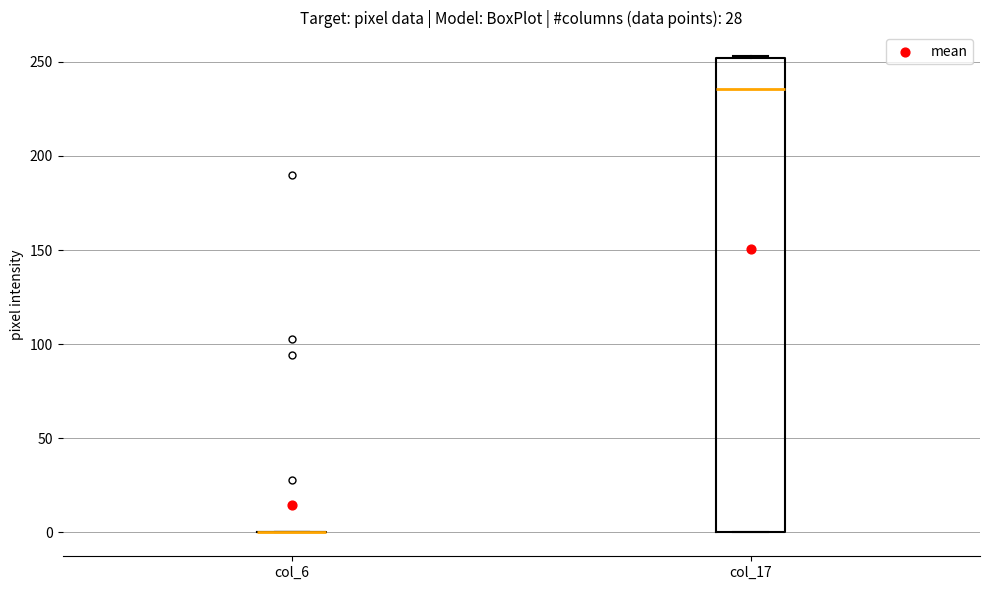

Which box is the tallest, from its lower edge to its upper edge?

col_17